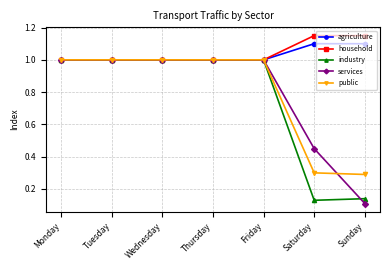

What is the total value across all series at Sunday?

2.8